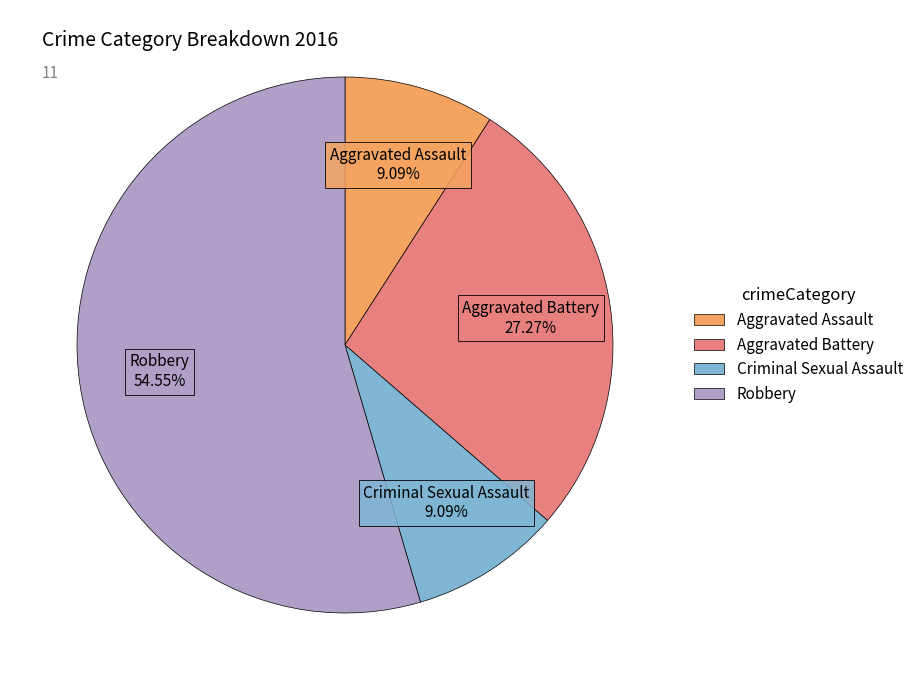

Which has a higher value, Aggravated Assault or Robbery?

Robbery